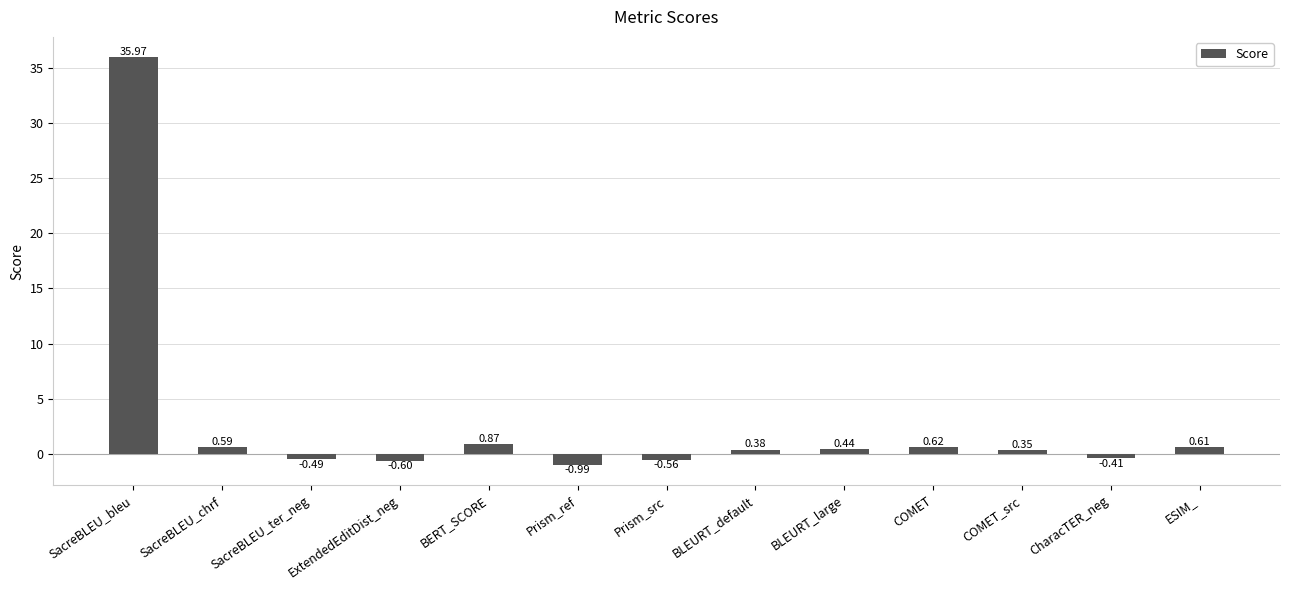

Are the bars grouped side by side (vs. stacked)?

No